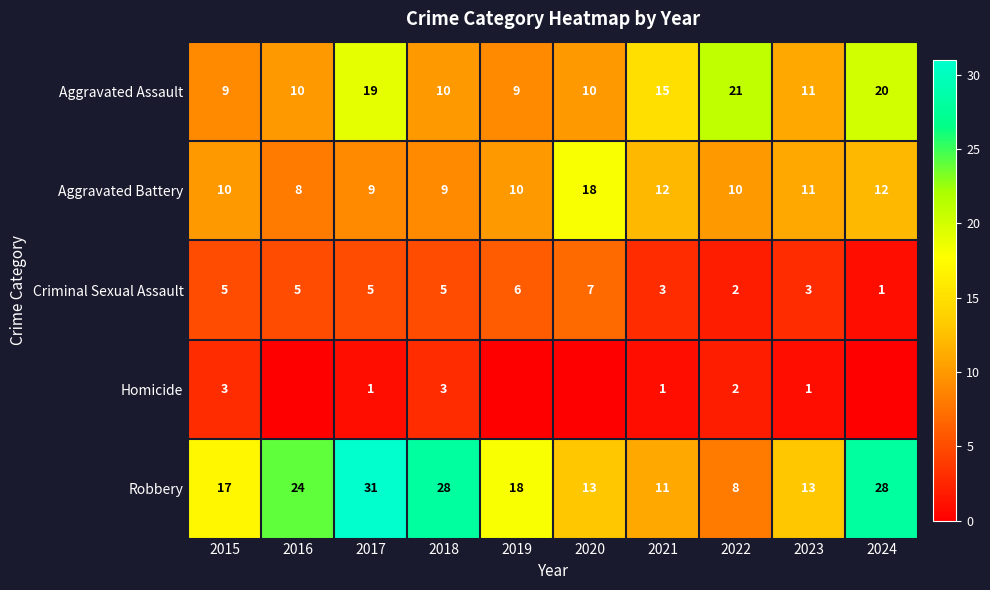

What is the difference between the second highest and minimum values in the Aggravated Battery series?

4